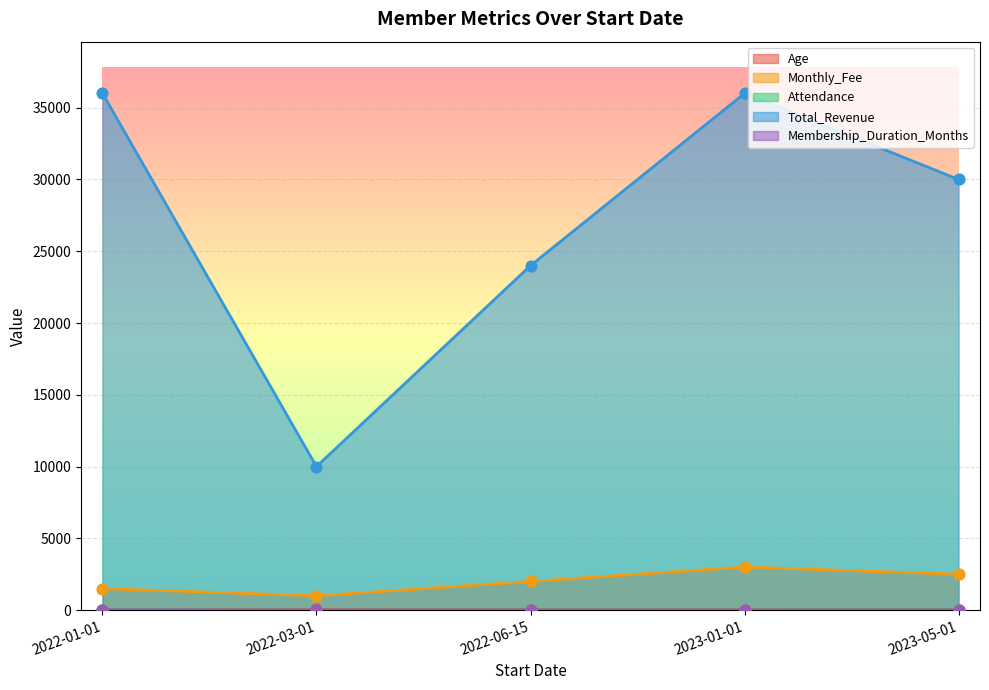

What are all the series names shown in the legend?

Age, Monthly_Fee, Attendance, Total_Revenue, Membership_Duration_Months